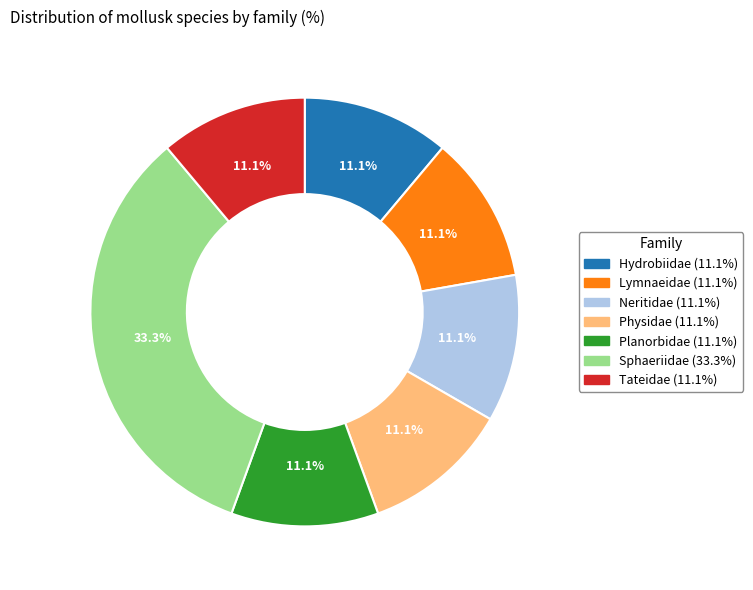

Which slice is the largest?

Sphaeriidae